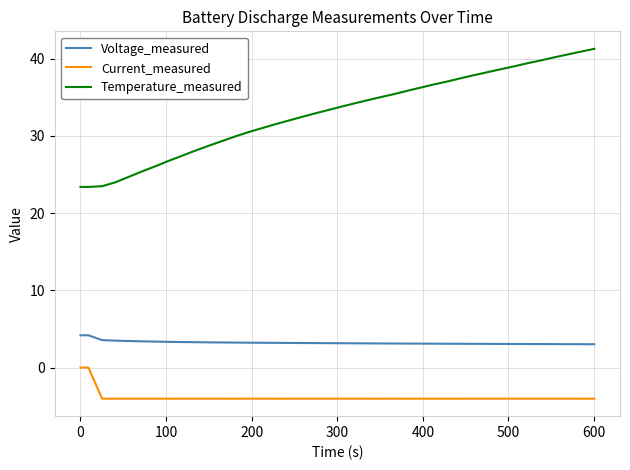

True or false: Voltage_measured and Current_measured cross at least once.

False